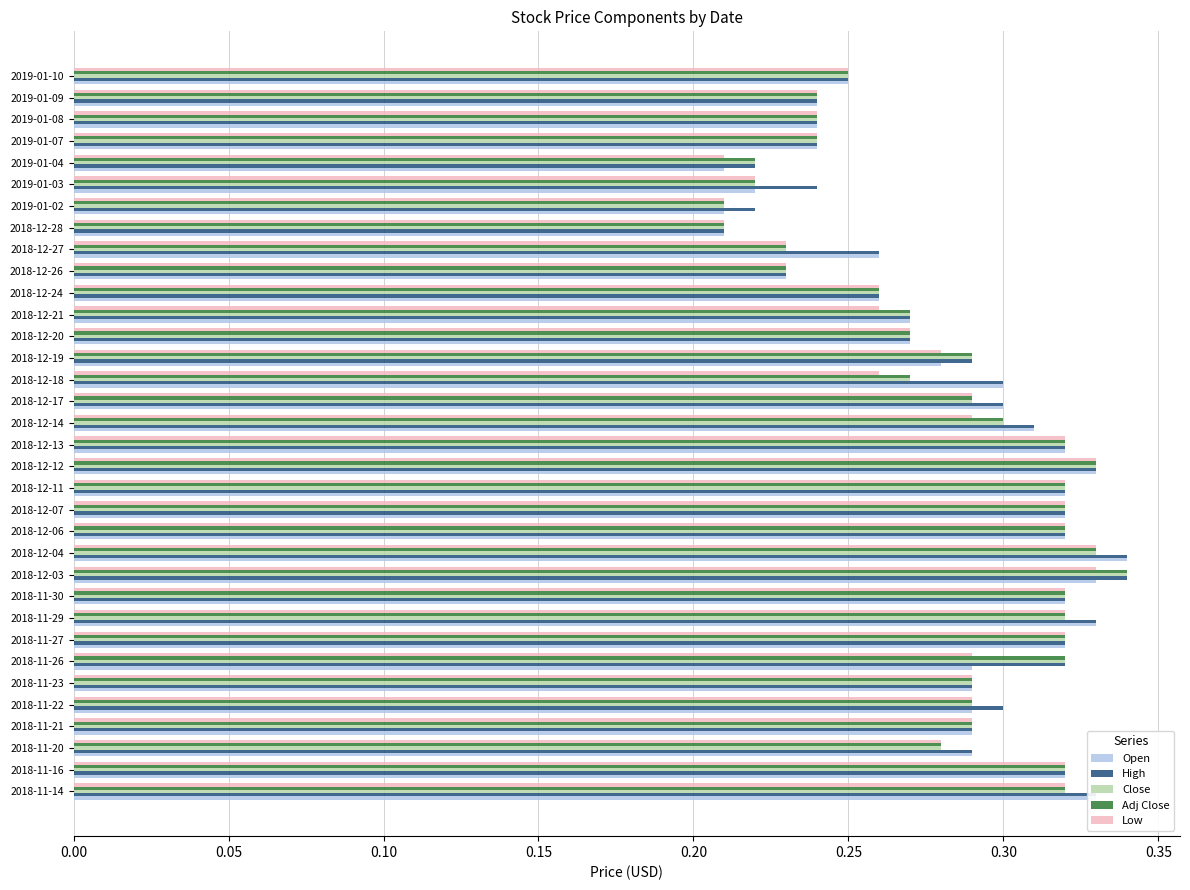

True or false: Adj Close has a value of 0.4 at 2018-12-17.

False